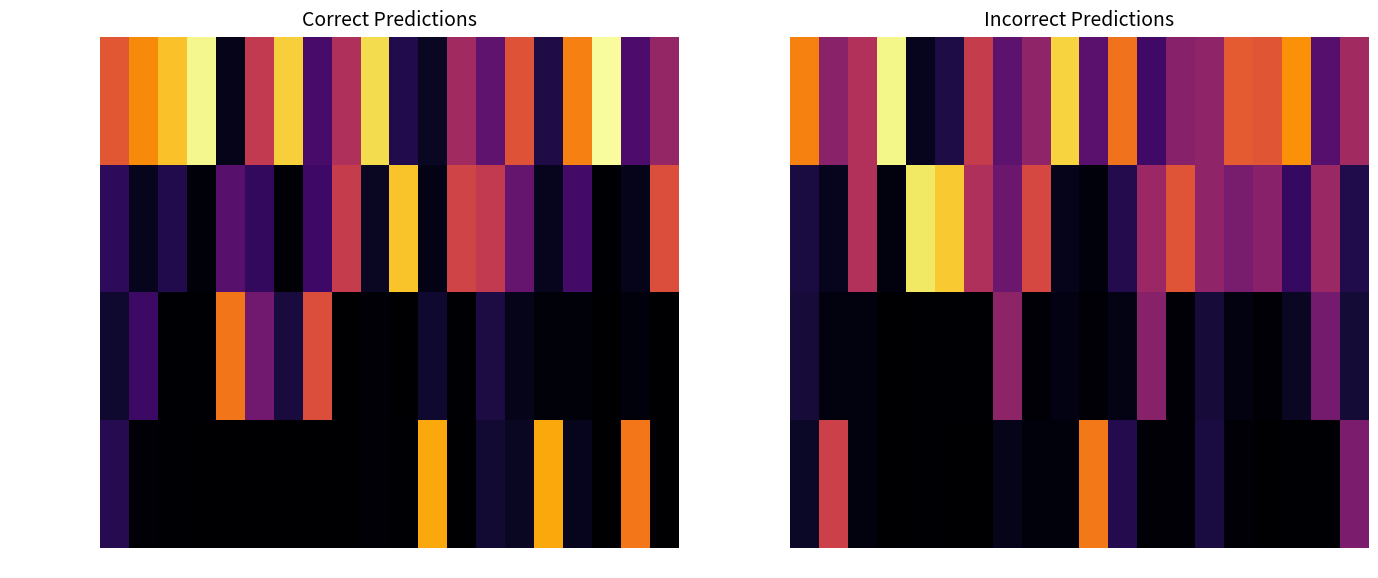

Which series has the widest spread of values?

choiceA_correct